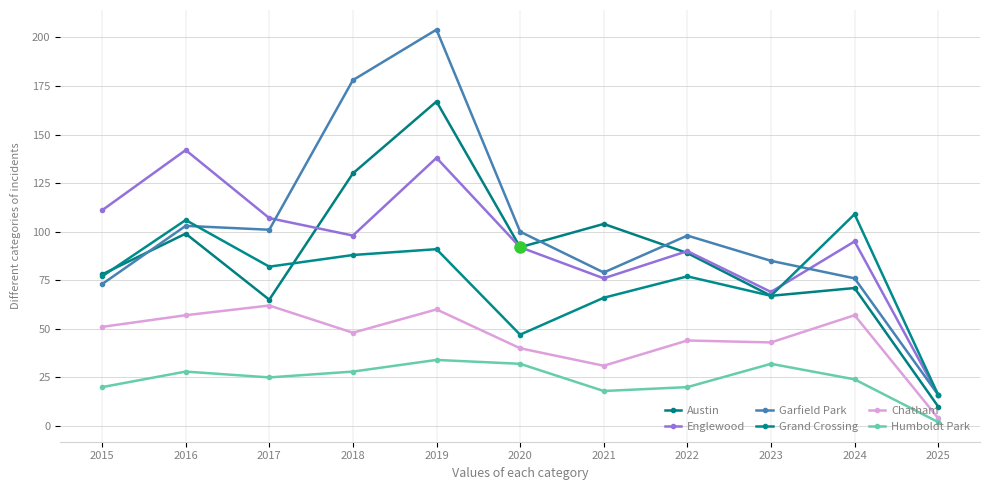

The value of Garfield Park at 2024 is 110. True or false?

False